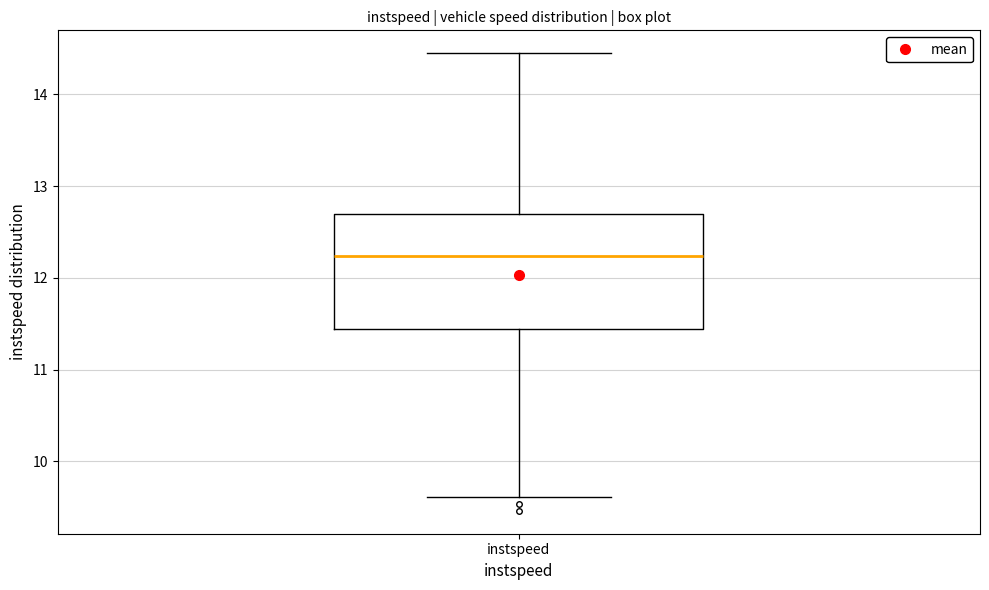

Read this box plot against the y-axis: the position of the median line, the range covered by the box, and the ends of both whiskers. The values are not printed on the chart, so give them approximately, as read against the axis.

median 12.2, box 11.4 to 12.7, whiskers 9.6 to 14.4